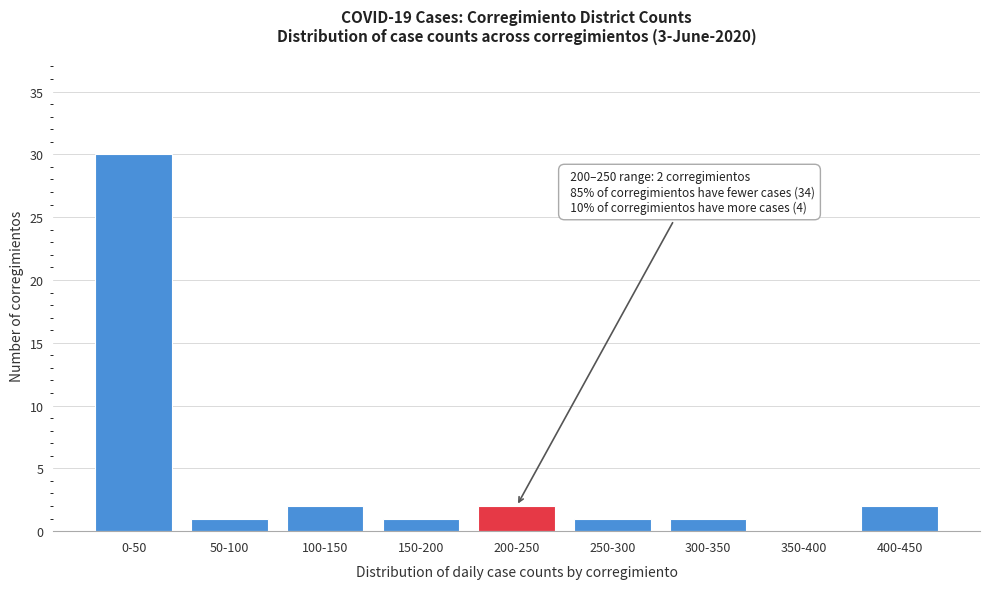

Reading right to left, list all the values displayed in this chart.

400-450=2	350-400=0	300-350=1	250-300=1	200-250=2	150-200=1	100-150=2	50-100=1	0-50=30